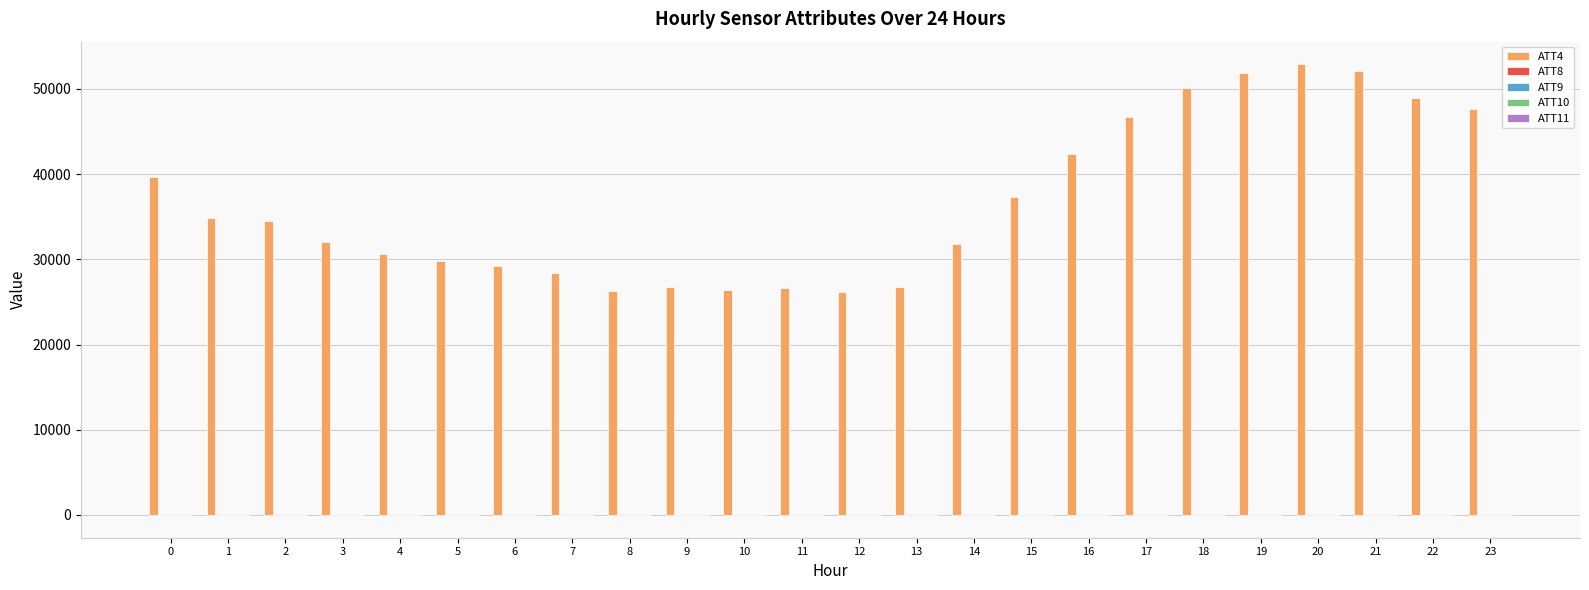

Which series has the largest total across all categories?

ATT4